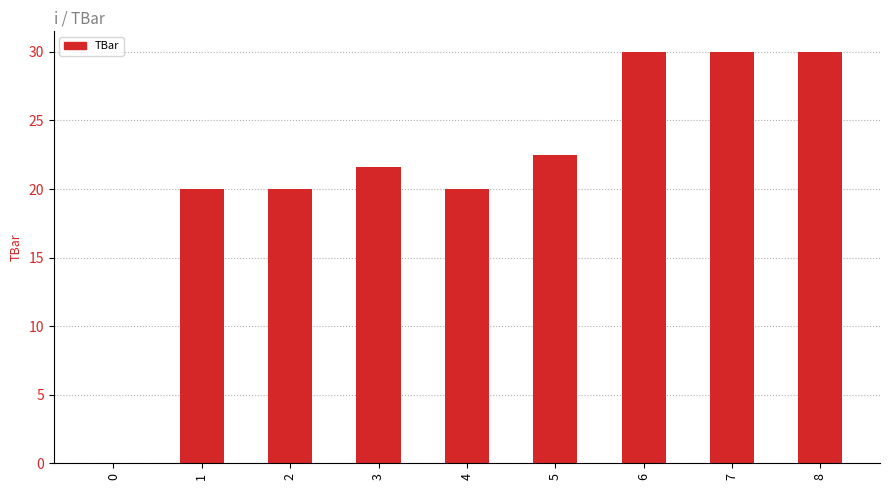

What is the sum of the values at 7 and 6?

60.0